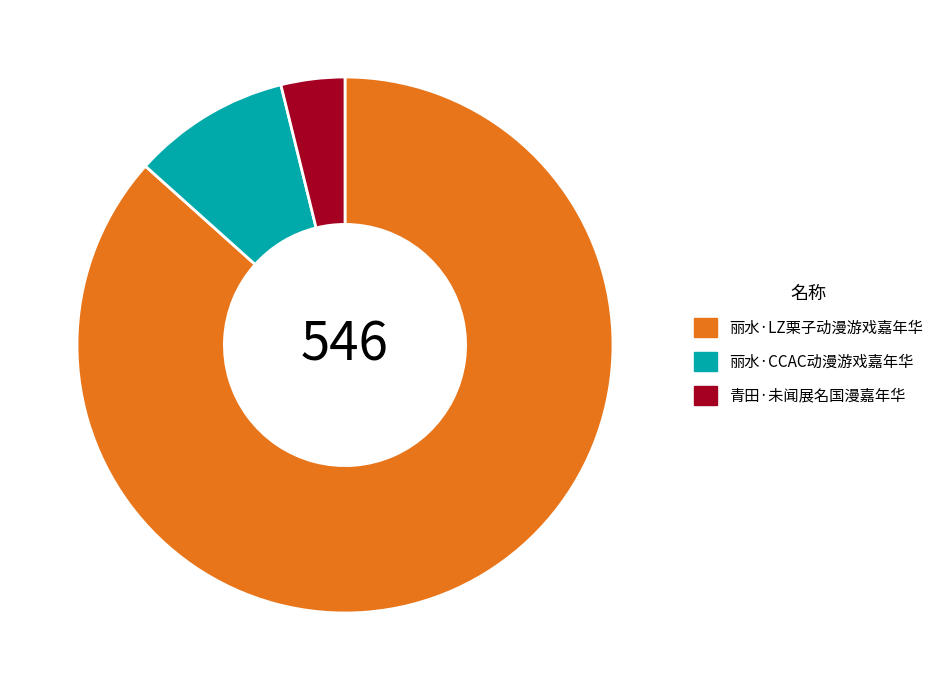

Combined, do 丽水·LZ栗子动漫游戏嘉年华 and 丽水·CCAC动漫游戏嘉年华 account for over 50%?

Yes